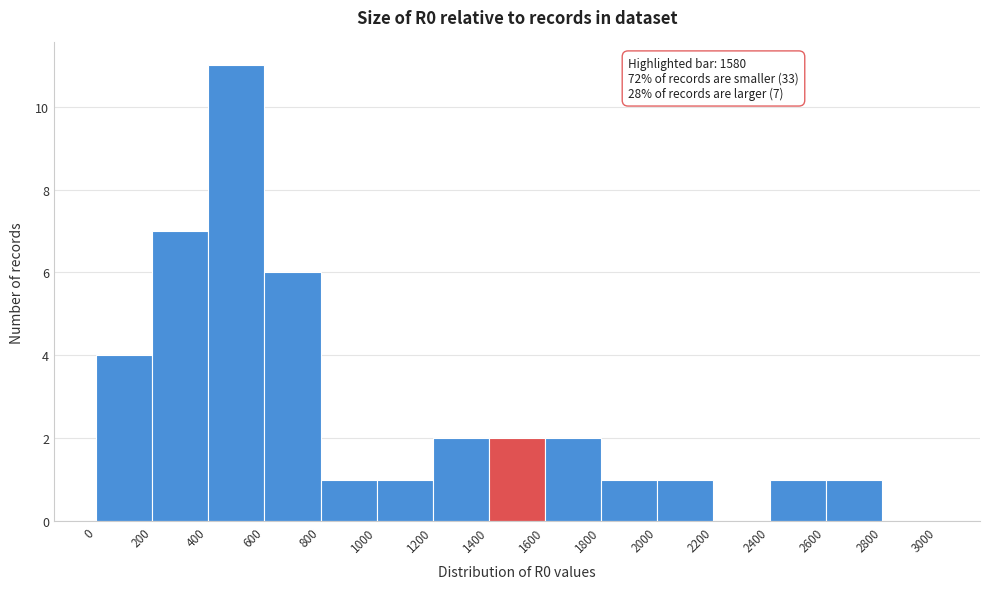

Which range on the x-axis has the tallest bar?

400 to 600